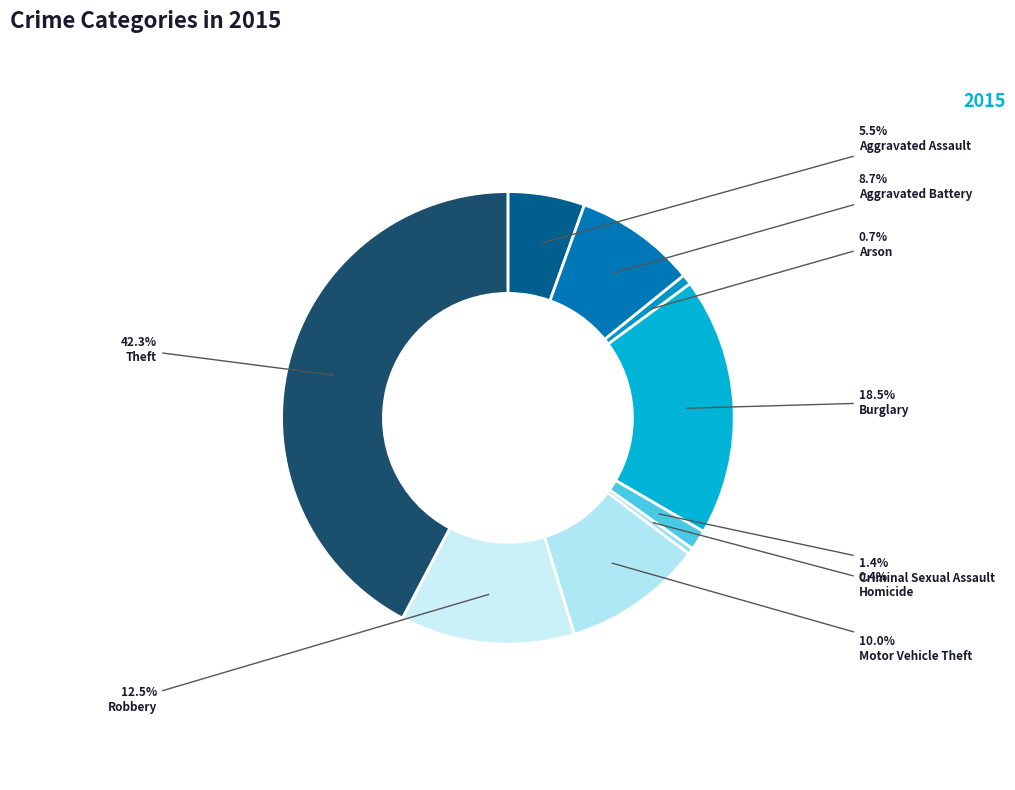

How many slices are in this pie chart?

9